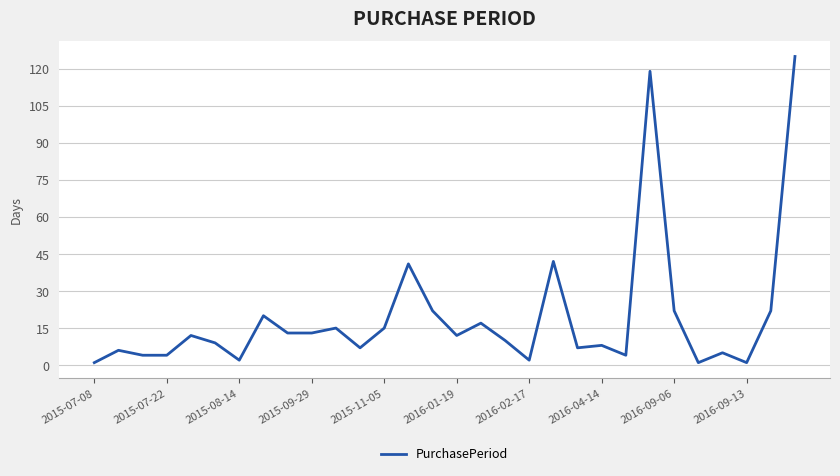

How many lines are shown in the chart?

1